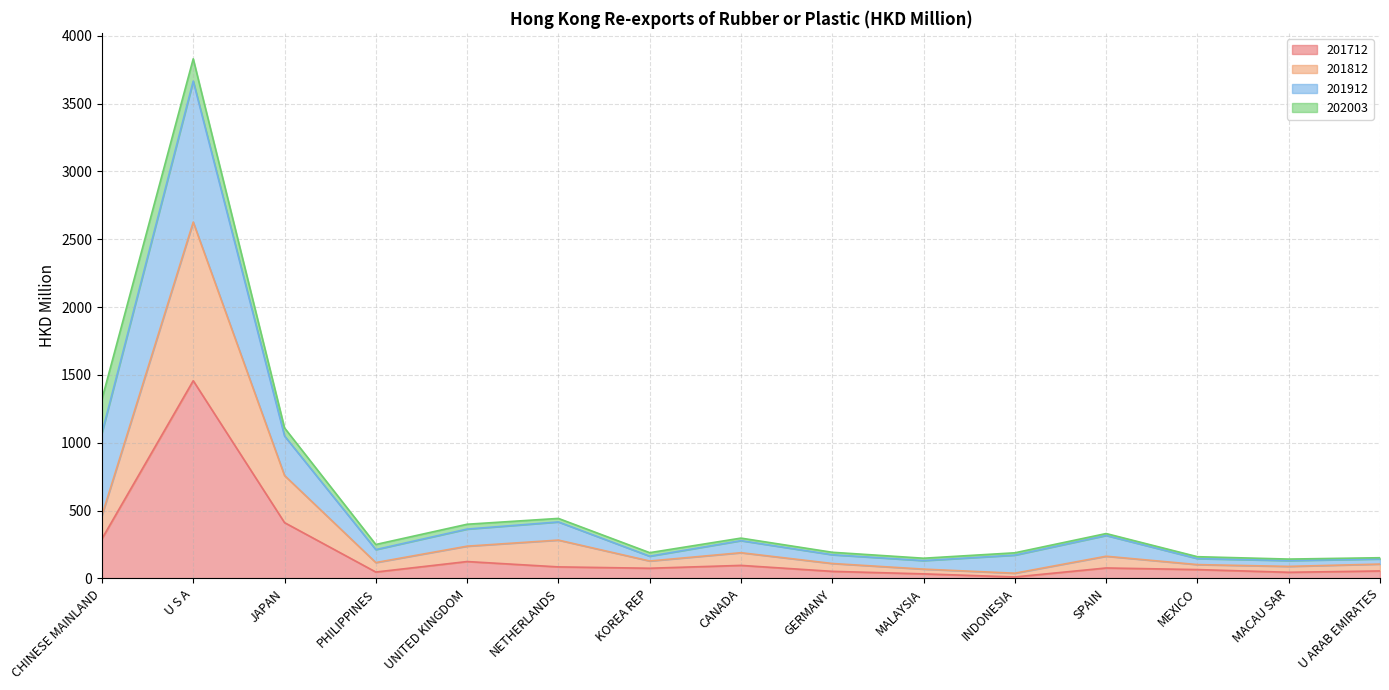

At which label does 201712 reach its peak?

U S A